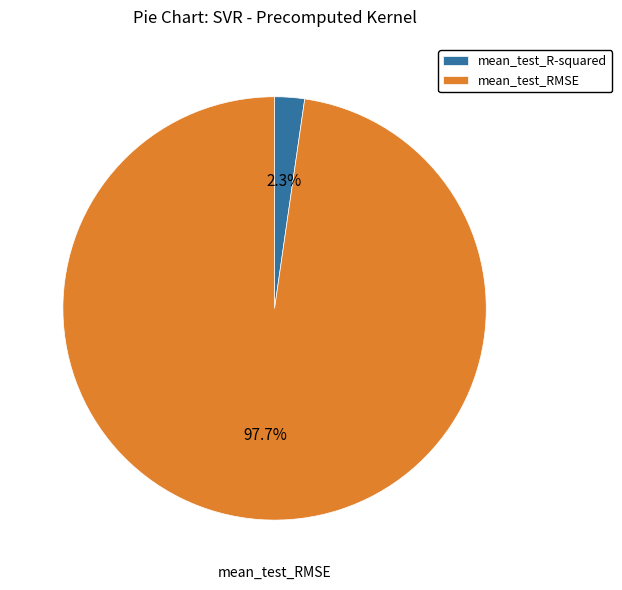

What percentage is the mean_test_R-squared slice, to the nearest percent?

2%